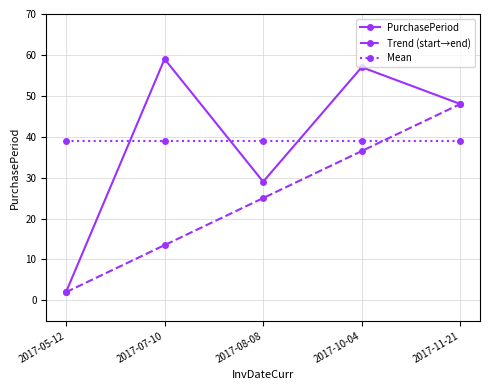

Is this an area chart (filled region under the line)?

No